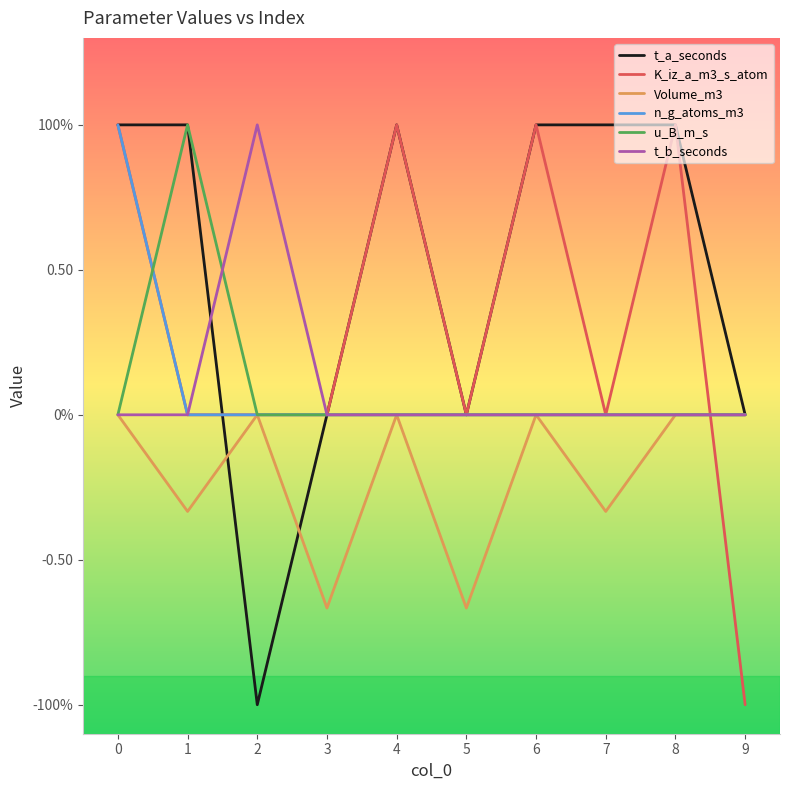

At 8, list the series in order from largest to smallest.

t_a_seconds, K_iz_a_m3_s_atom, Volume_m3, n_g_atoms_m3, u_B_m_s, t_b_seconds